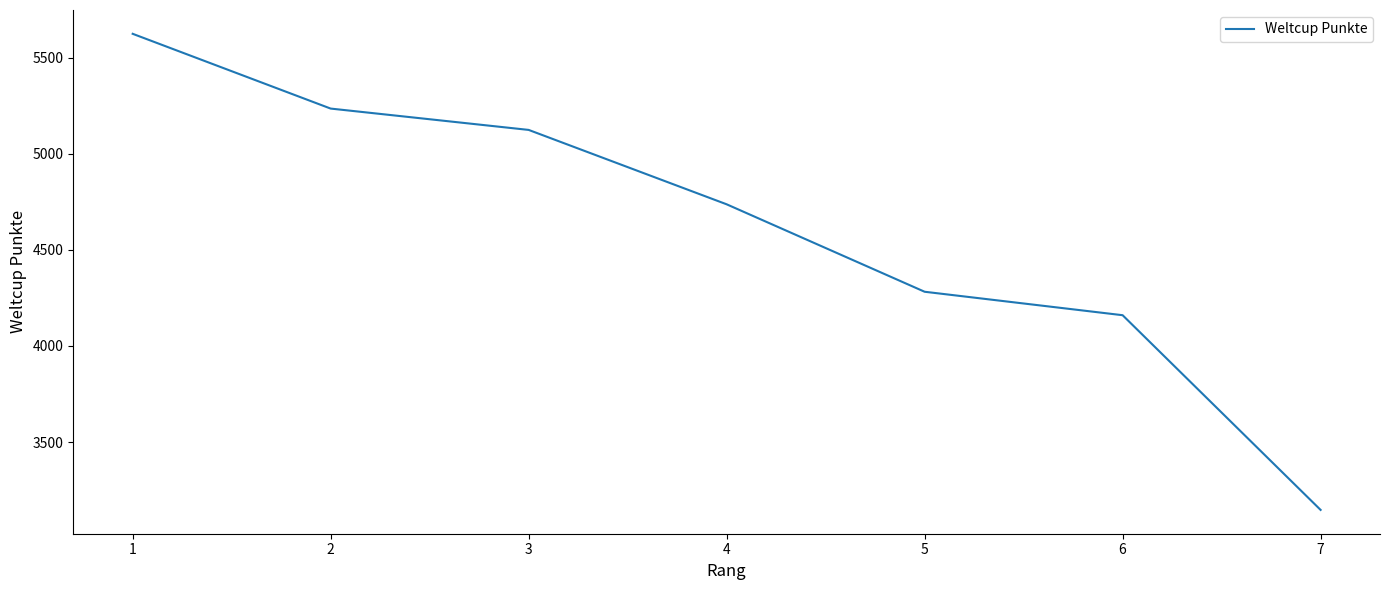

What is the smallest value displayed?

3147